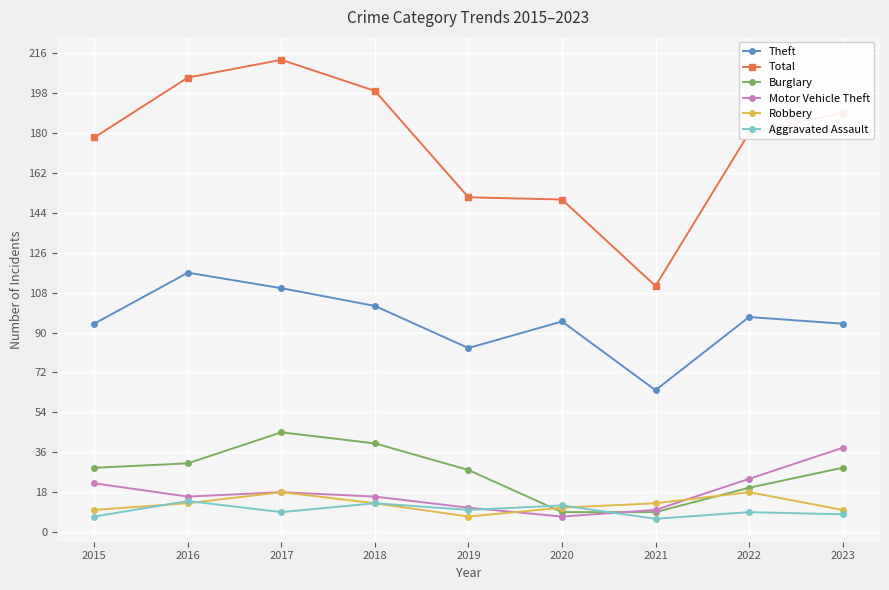

What is the average value of the Aggravated Assault series?

10